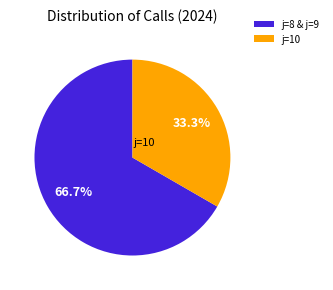

Is the sum of j=10 and j=8 & j=9 greater than half?

Yes